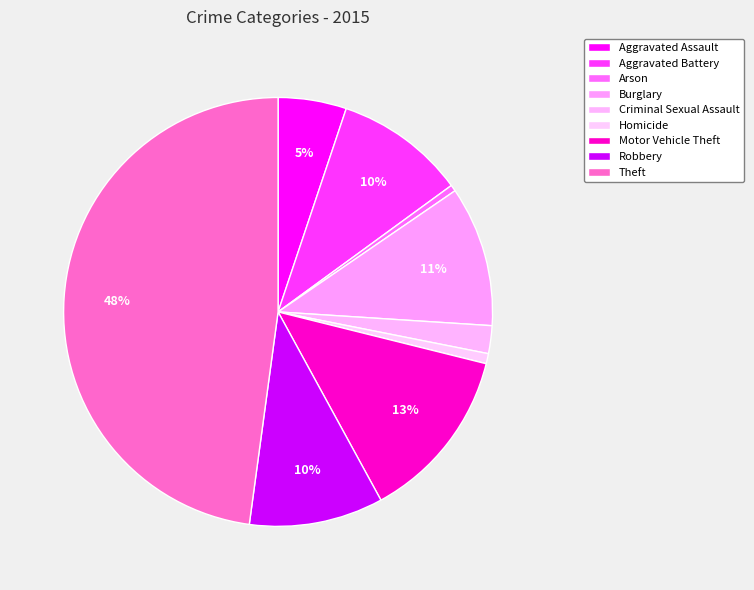

Count the number of slices in the pie.

9